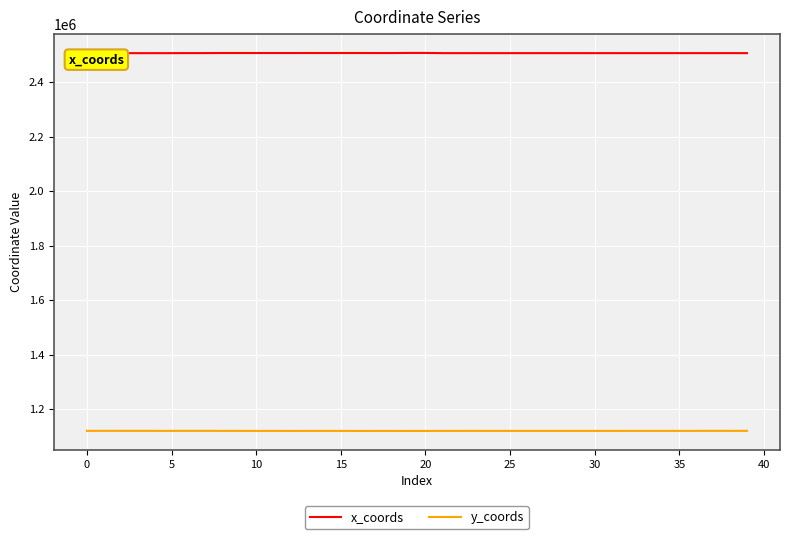

Which series has the largest total across all categories?

x_coords